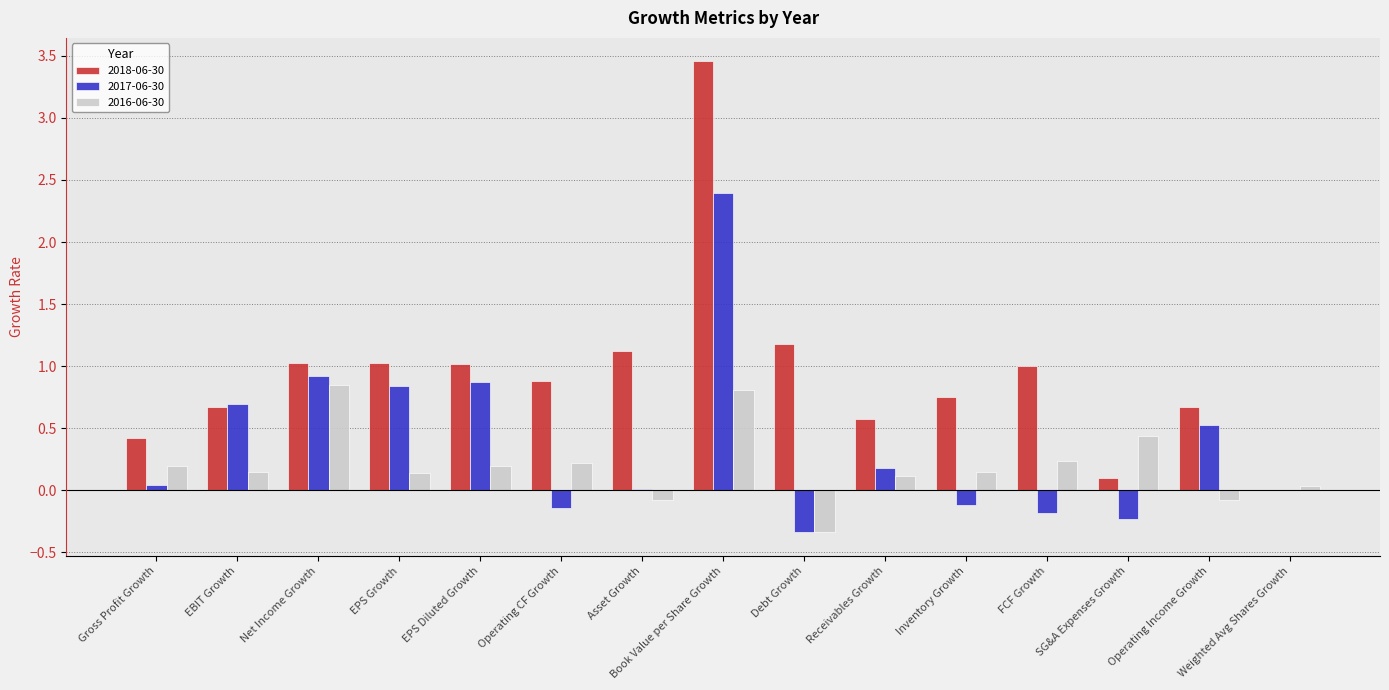

Which category has the highest value across all series?

Book Value per Share Growth